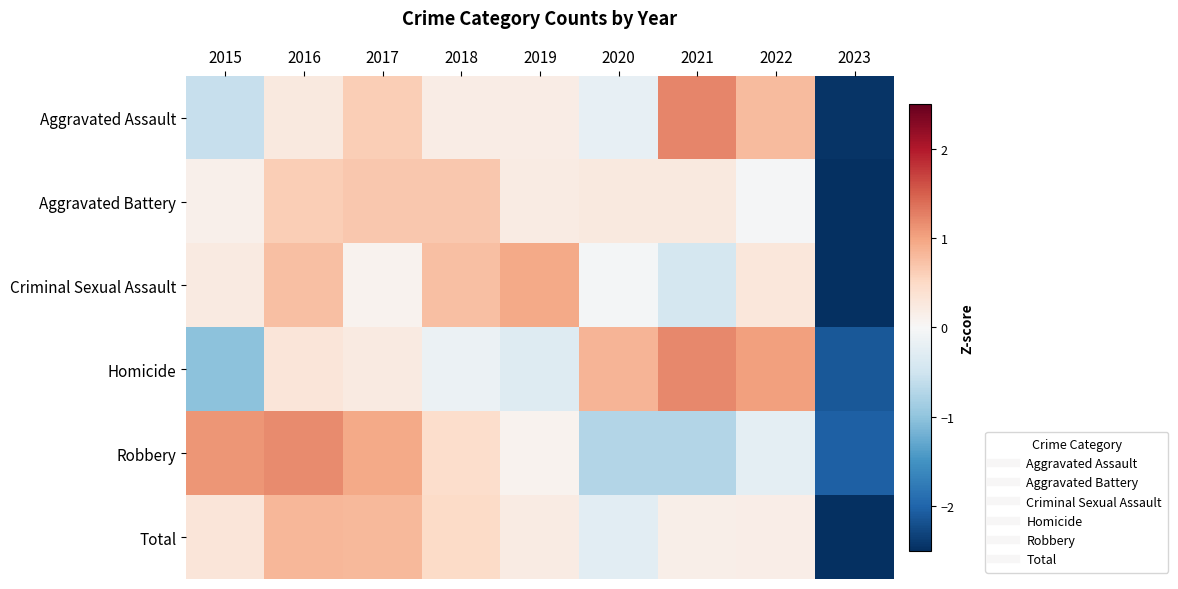

Reading right to left, what are all the values shown in this chart?

Aggravated Assault: 2023=-2.5	2022=0.8	2021=1.2	2020=-0.2	2019=0.2	2018=0.2	2017=0.6	2016=0.3	2015=-0.6
Aggravated Battery: 2023=-2.7	2022=-0.0	2021=0.3	2020=0.2	2019=0.2	2018=0.7	2017=0.7	2016=0.6	2015=0.1
Criminal Sexual Assault: 2023=-2.6	2022=0.3	2021=-0.4	2020=-0.0	2019=1.0	2018=0.8	2017=0.1	2016=0.8	2015=0.2
Homicide: 2023=-2.1	2022=1.0	2021=1.2	2020=0.8	2019=-0.3	2018=-0.1	2017=0.2	2016=0.3	2015=-1.0
Robbery: 2023=-2.0	2022=-0.2	2021=-0.7	2020=-0.7	2019=0.1	2018=0.4	2017=0.9	2016=1.2	2015=1.1
Total: 2023=-2.7	2022=0.2	2021=0.1	2020=-0.3	2019=0.2	2018=0.5	2017=0.8	2016=0.8	2015=0.3